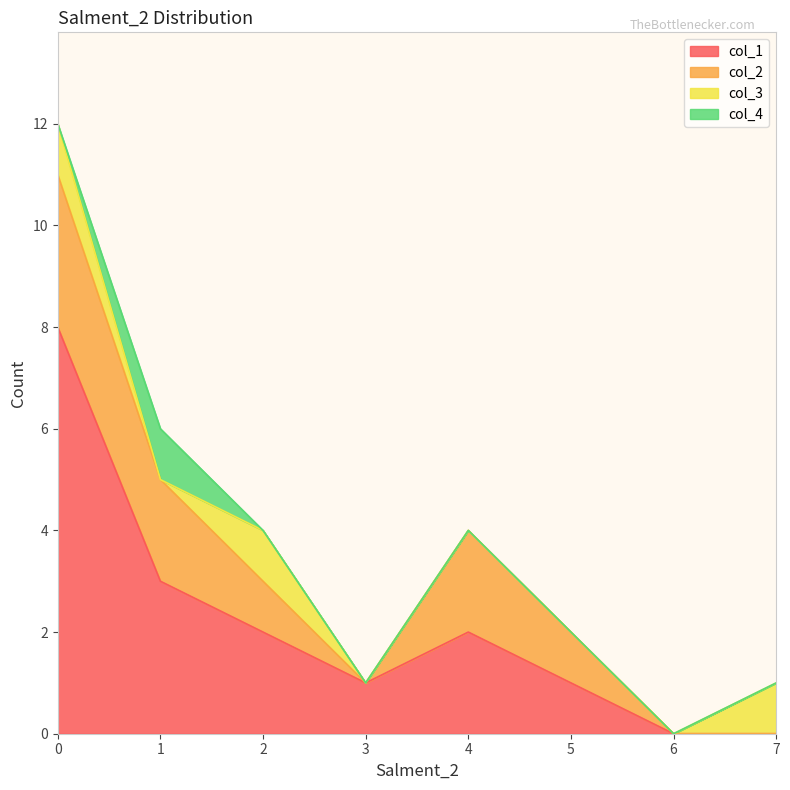

Which series ends up on top after the final intersection of col_4 and col_3?

col_3